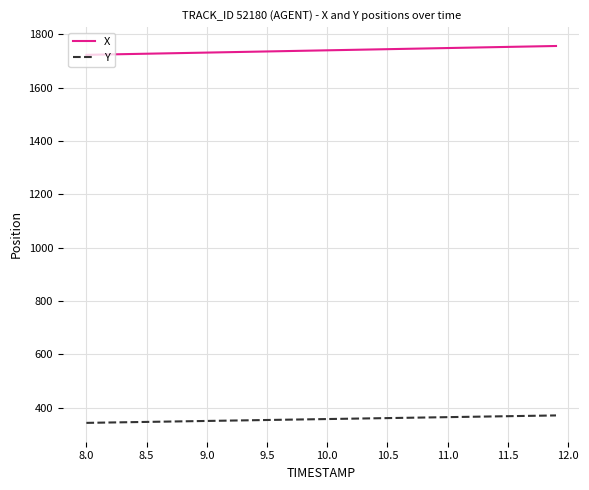

True or false: X and Y cross at least once.

False